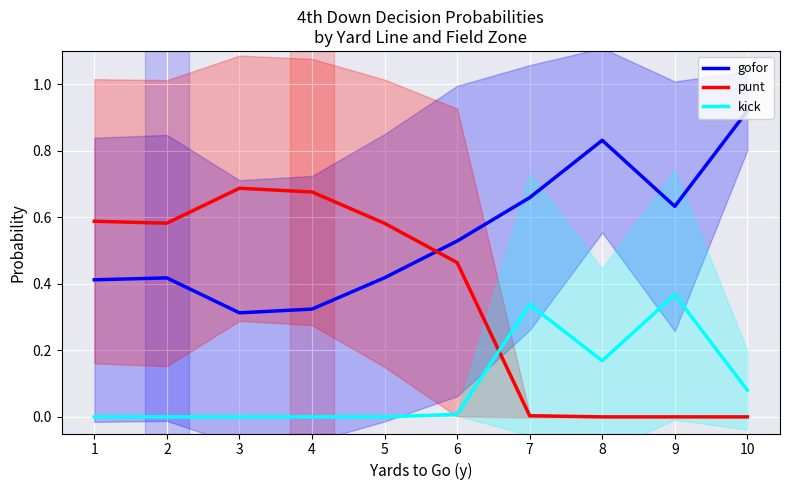

Reading left to right, extract all data points from this chart.

gofor: 1=0.4	2=0.4	3=0.3	4=0.3	5=0.4	6=0.5	7=0.7	8=0.8	9=0.6	10=0.9
punt: 1=0.6	2=0.6	3=0.7	4=0.7	5=0.6	6=0.5	7=0.0	8=0.0	9=0.0	10=0.0
kick: 1=0.0	2=0.0	3=0.0	4=0.0	5=0.0	6=0.0	7=0.3	8=0.2	9=0.4	10=0.1